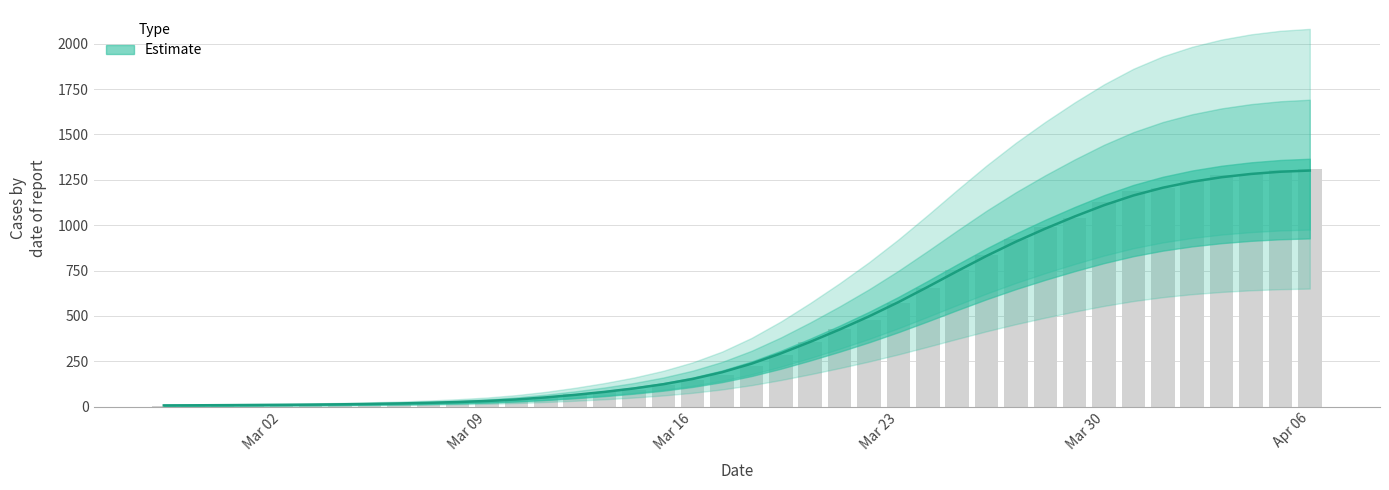

What is the approximate value at 2020-03-14, to the nearest 50?

100